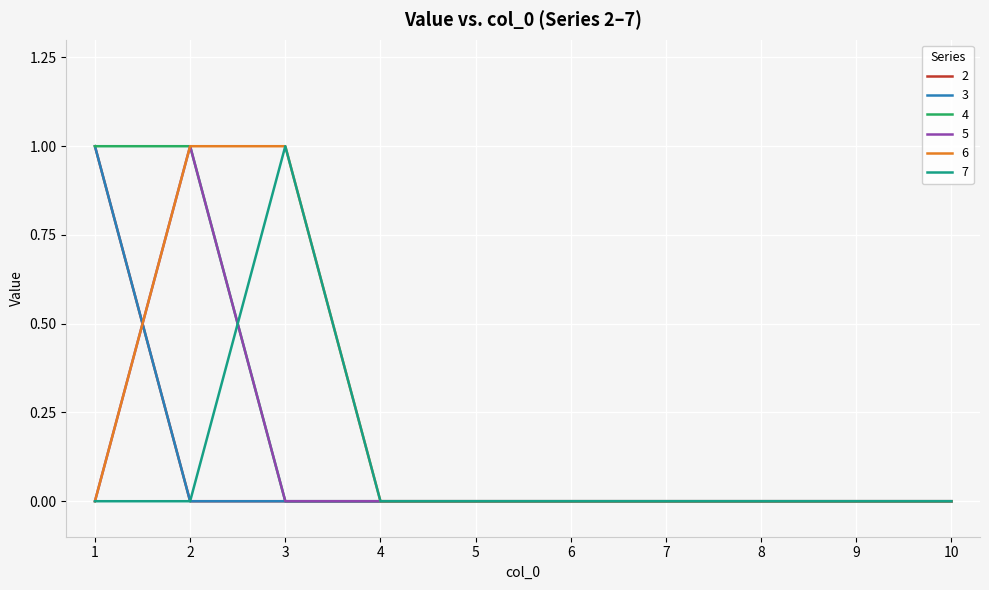

Does the chart have visible grid lines?

Yes